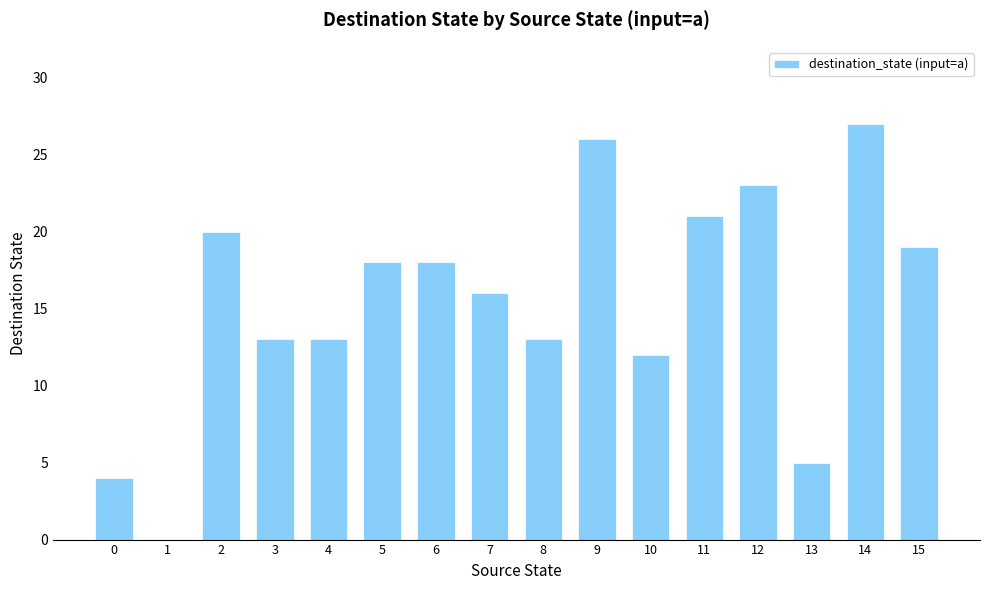

What is the sum of all values?

248